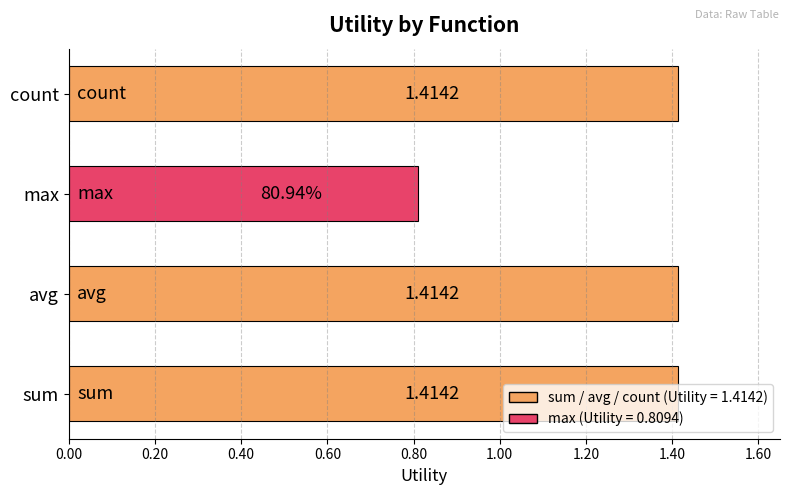

At which label is the value closest to 1?

max